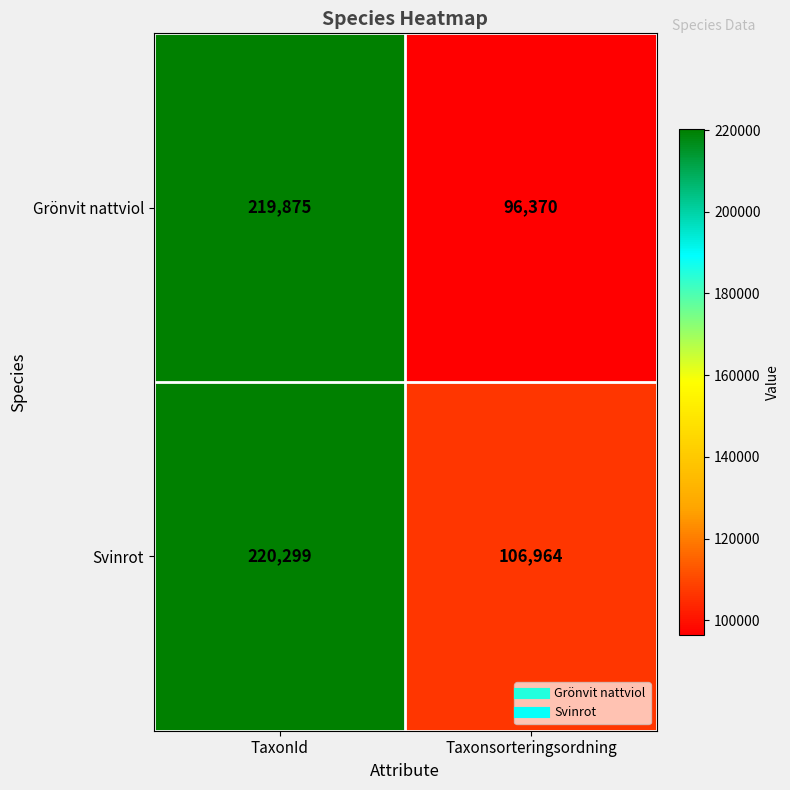

The Svinrot series shows 106964 at Taxonsorteringsordning. True or false?

True